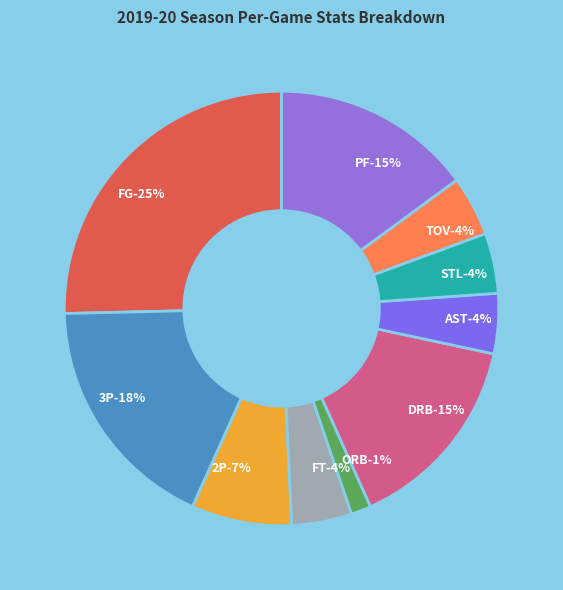

Does TOV represent more than half of the total?

No